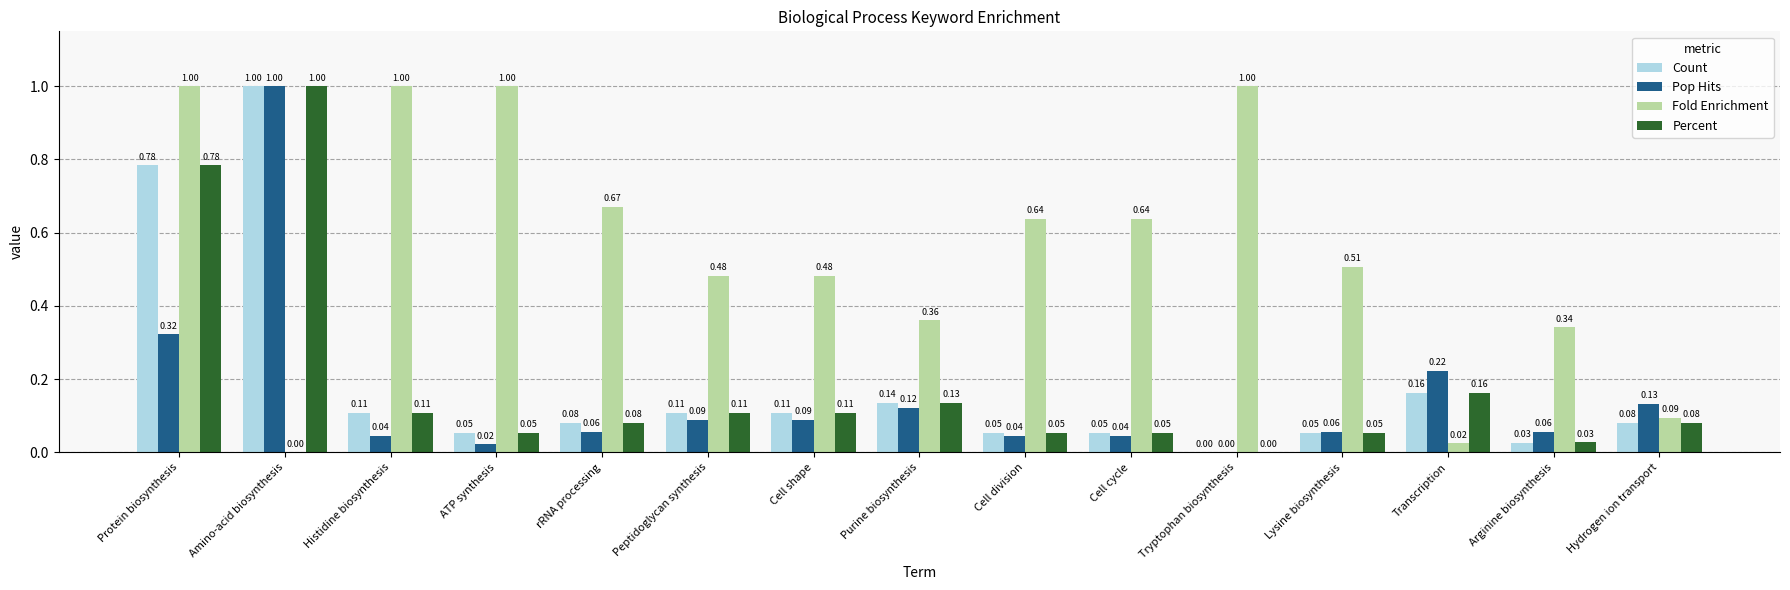

How many distinct data groups are displayed?

4